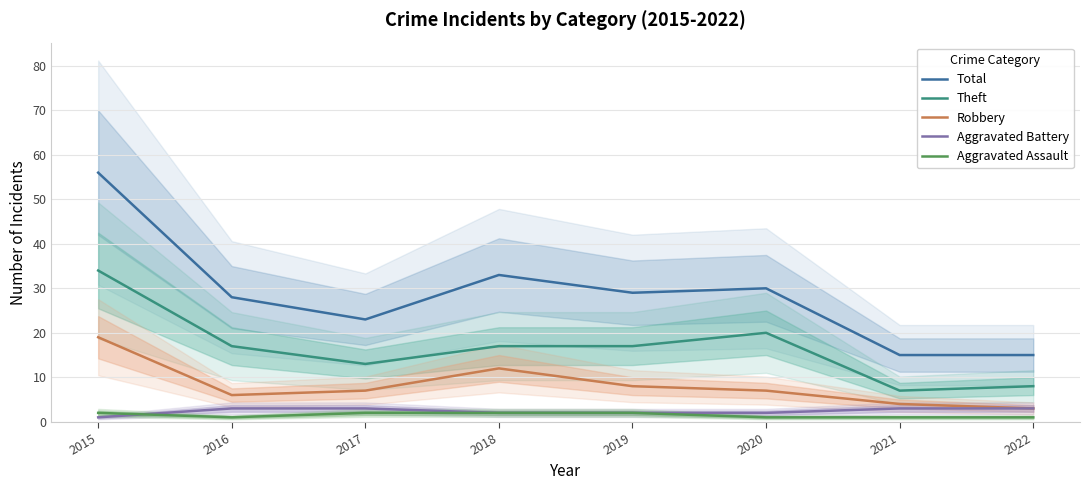

Reading right to left, list all the values displayed in this chart.

Total: 2022=15	2021=15	2020=30	2019=29	2018=33	2017=23	2016=28	2015=56
Theft: 2022=8	2021=7	2020=20	2019=17	2018=17	2017=13	2016=17	2015=34
Robbery: 2022=3	2021=4	2020=7	2019=8	2018=12	2017=7	2016=6	2015=19
Aggravated Battery: 2022=3	2021=3	2020=2	2019=2	2018=2	2017=3	2016=3	2015=1
Aggravated Assault: 2022=1	2021=1	2020=1	2019=2	2018=2	2017=2	2016=1	2015=2